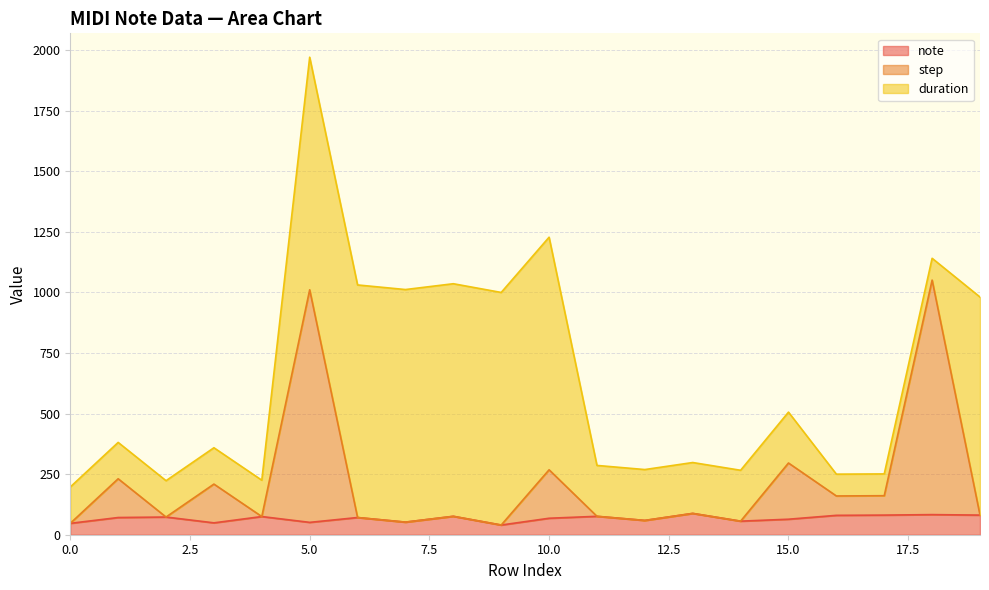

True or false: step and note intersect in this chart.

False